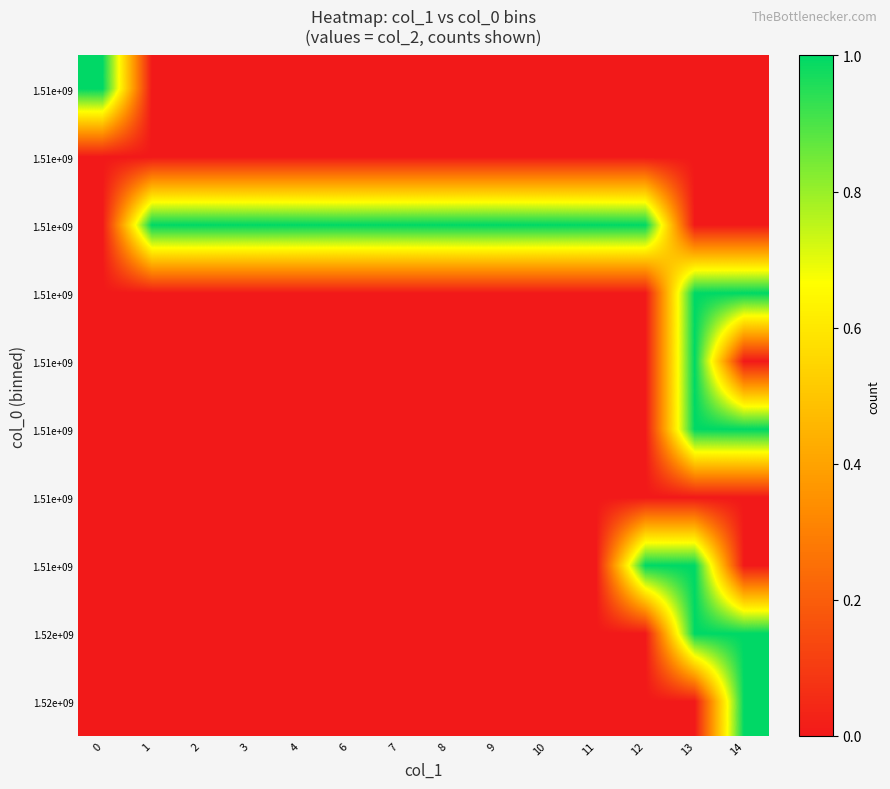

Count the number of categories in the chart.

14